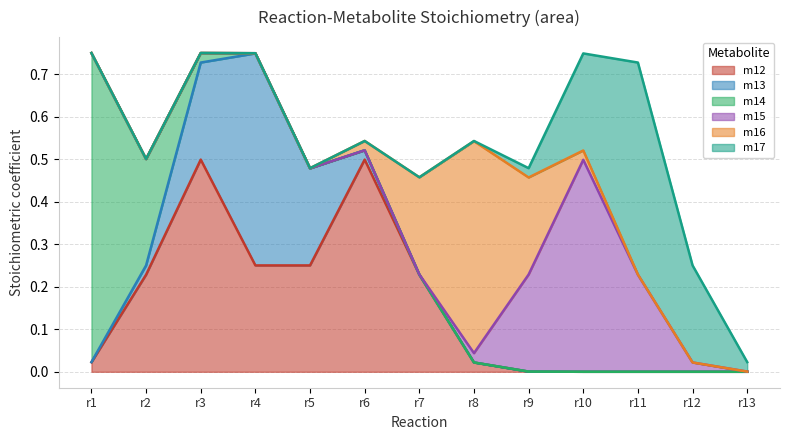

At which category is the sum across all series the highest?

r1